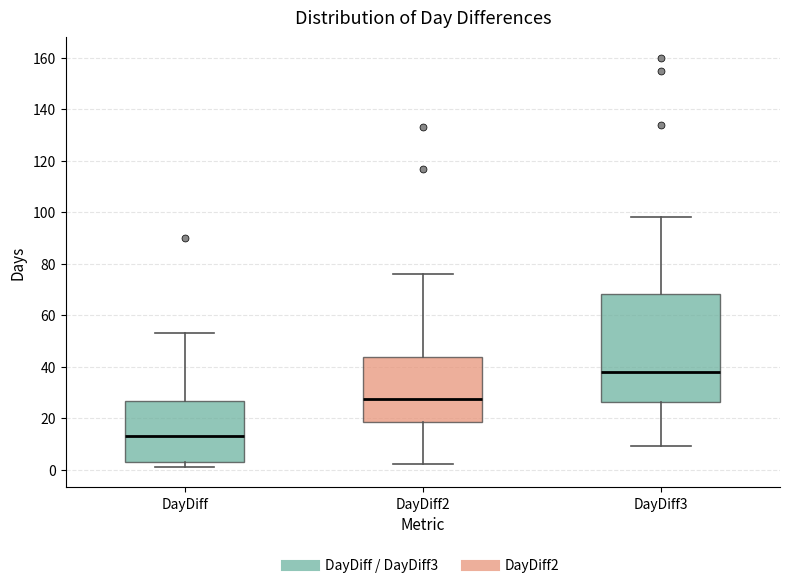

Reading left to right, read every box against the y-axis: the position of its median line, the range the box covers, and the ends of its whiskers. The values are not printed on the chart, so give them approximately, as read against the axis.

DayDiff: median 14, box 4 to 26, whiskers 2 to 54
DayDiff2: median 28, box 18 to 44, whiskers 2 to 76
DayDiff3: median 38, box 26 to 68, whiskers 10 to 98